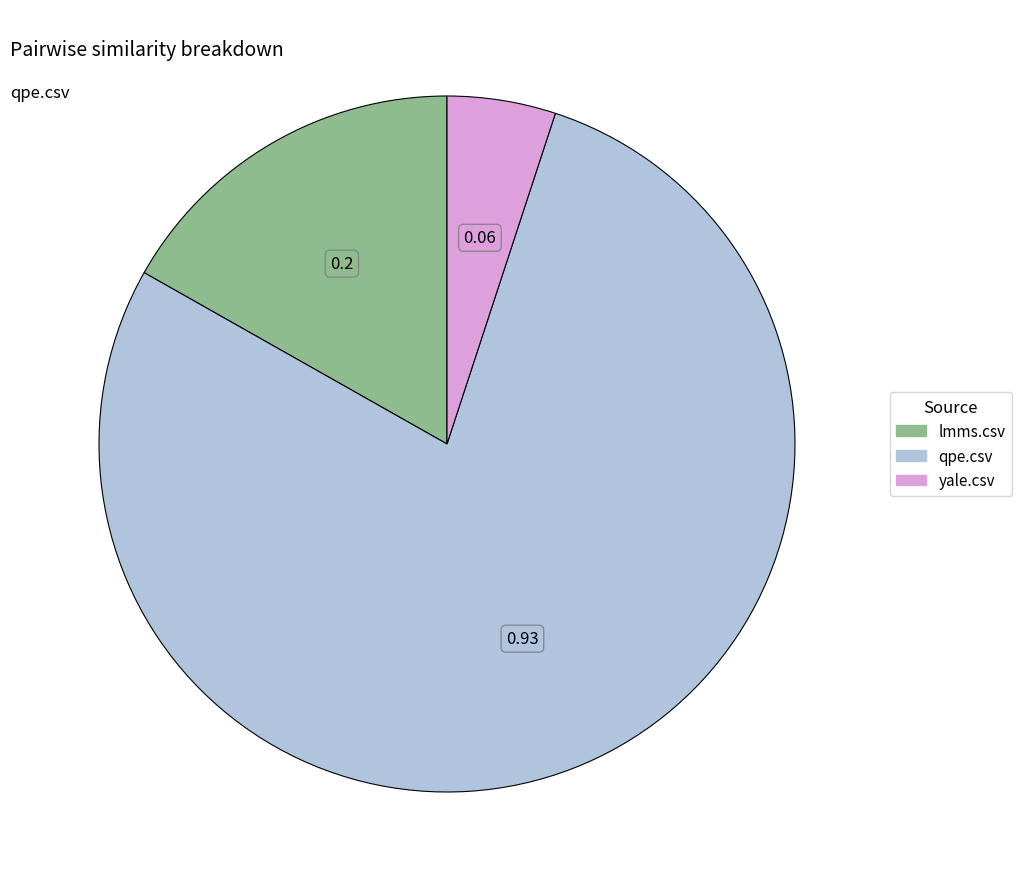

Which has a higher value, lmms.csv or yale.csv?

lmms.csv